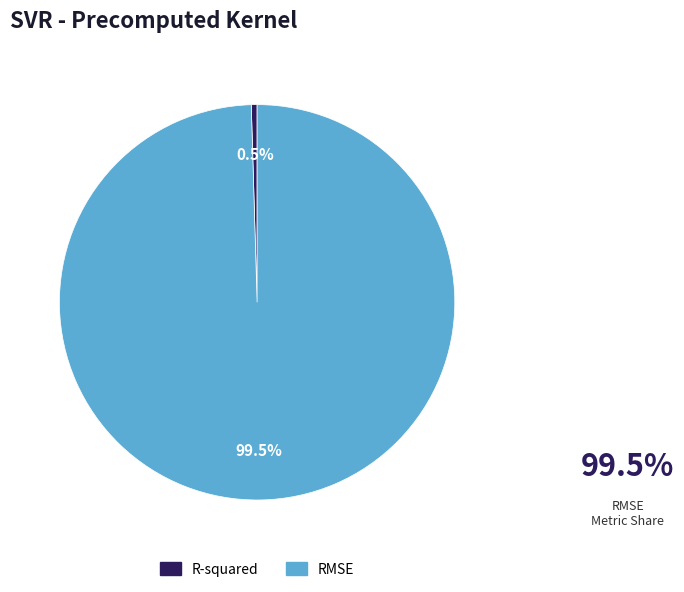

Does any single category account for the majority?

Yes